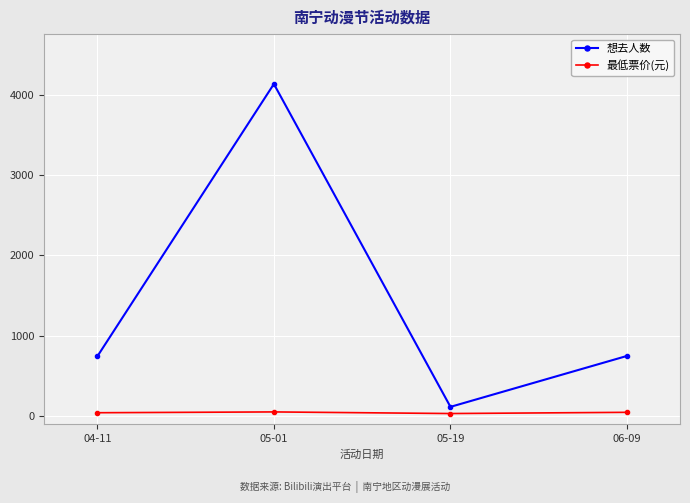

What is the difference between the second highest and second lowest values in the 想去人数 series?

6